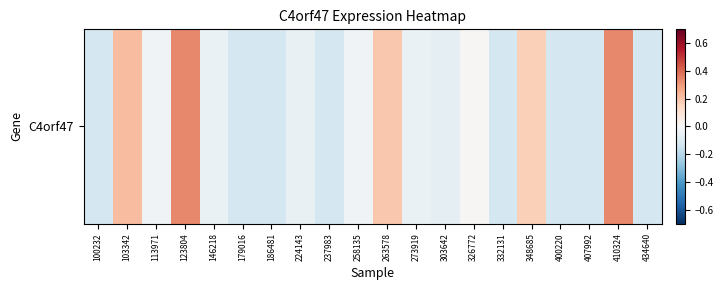

Rank the categories by value from lowest to highest.

100232, 179016, 186481, 237983, 332131, 400220, 407992, 434640, 303642, 224143, 146218, 273919, 113971, 258135, 326772, 348685, 263578, 103342, 123804, 410324